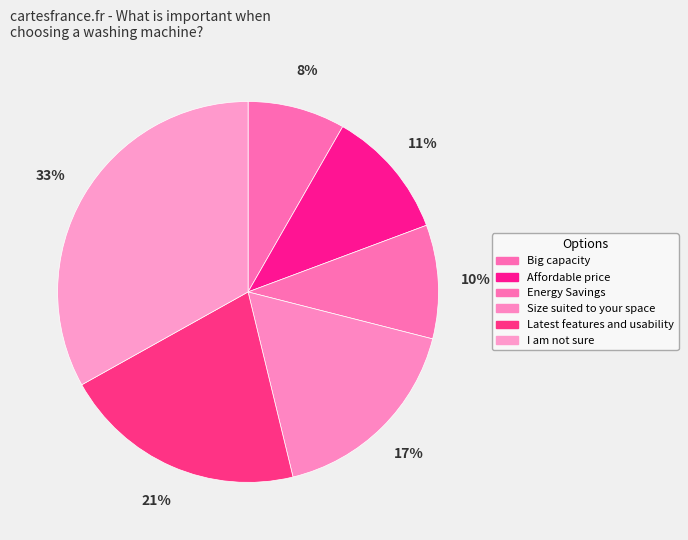

True or false: Affordable price accounts for 24% of the total.

False